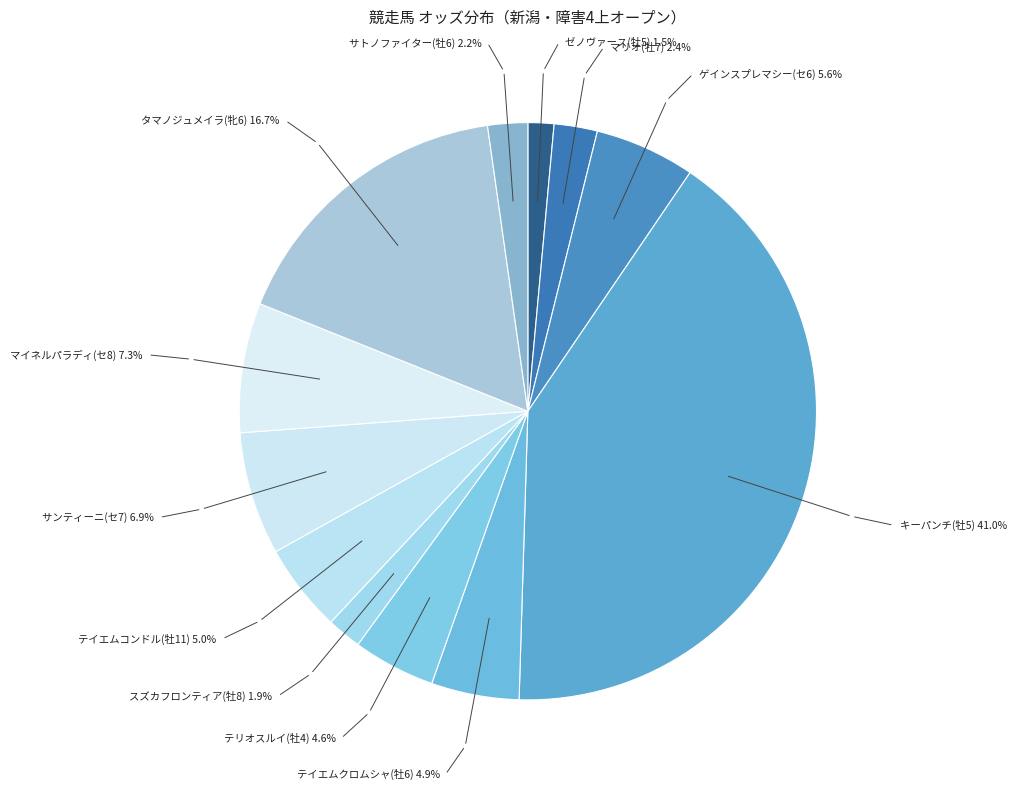

How many segments does this pie chart have?

12